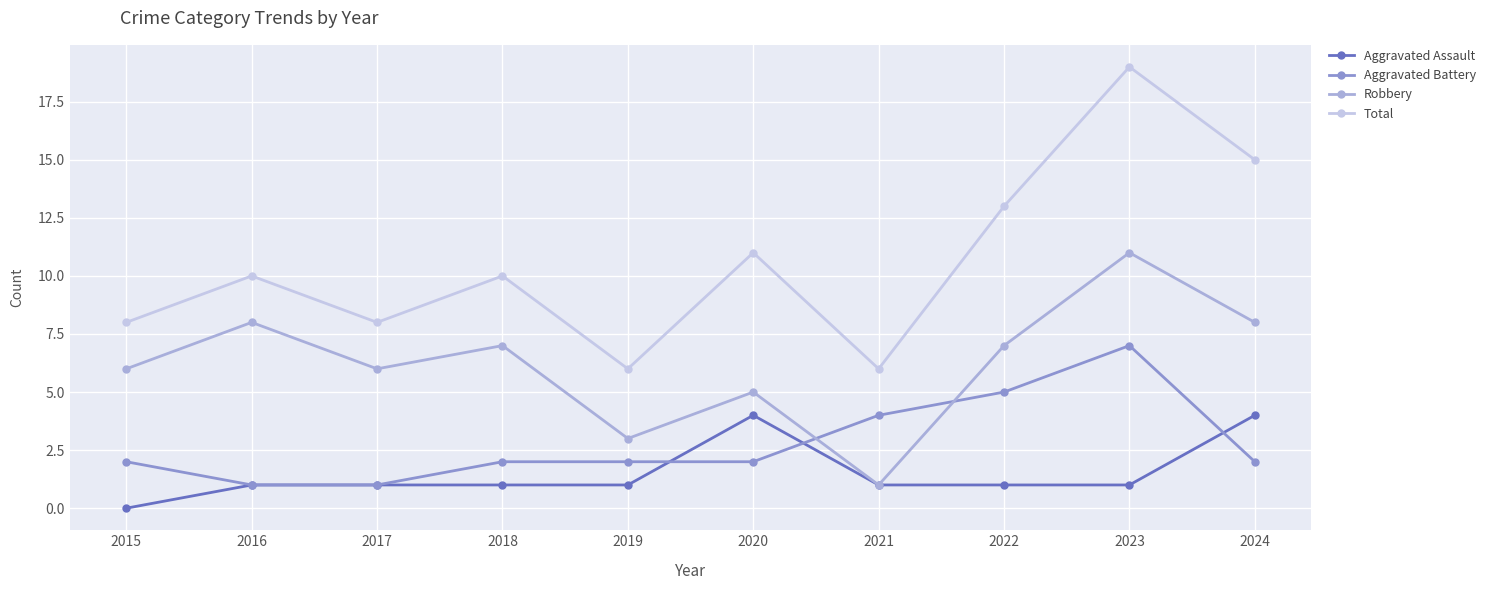

The value of Aggravated Battery at 2015 is 2. True or false?

True